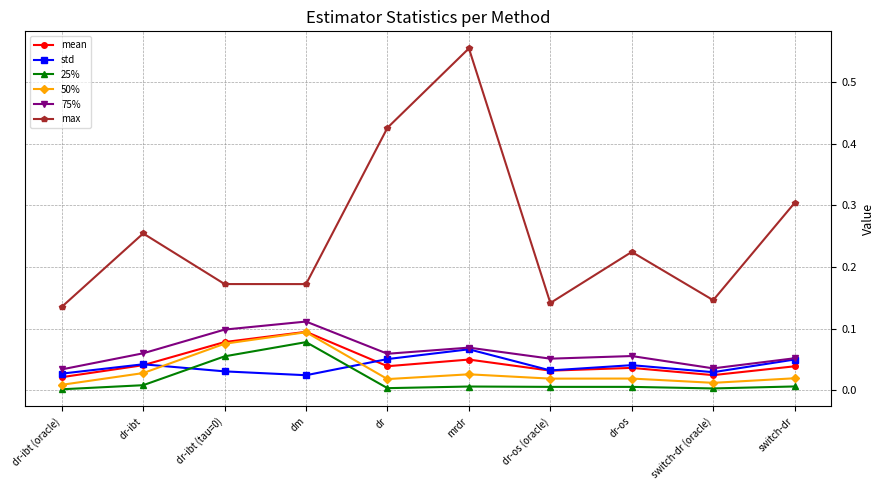

Which label corresponds to the largest value in the chart?

mrdr